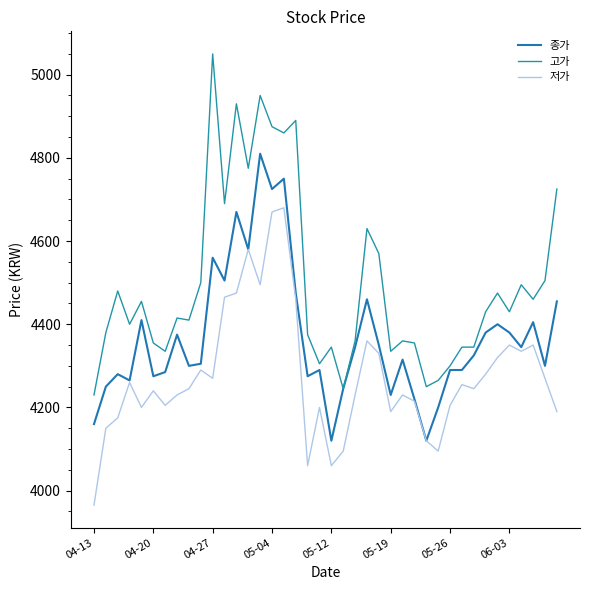

How many values in the 종가 series are below 4325?

20